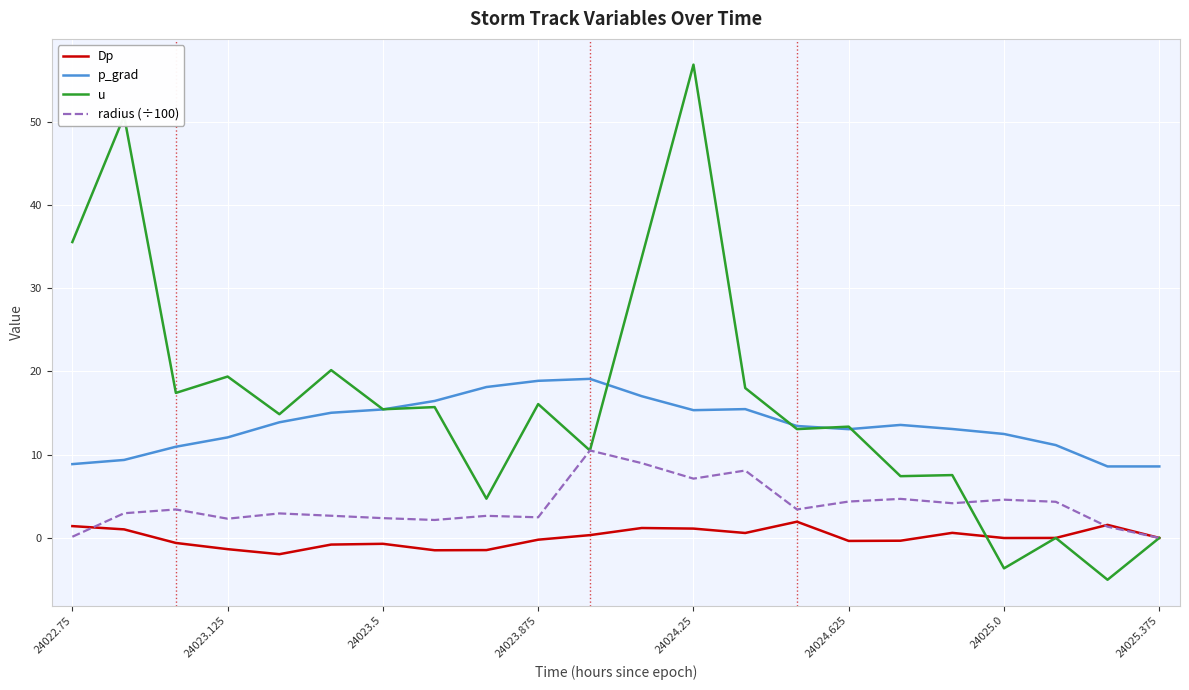

True or false: p_grad and Dp cross at least once.

False